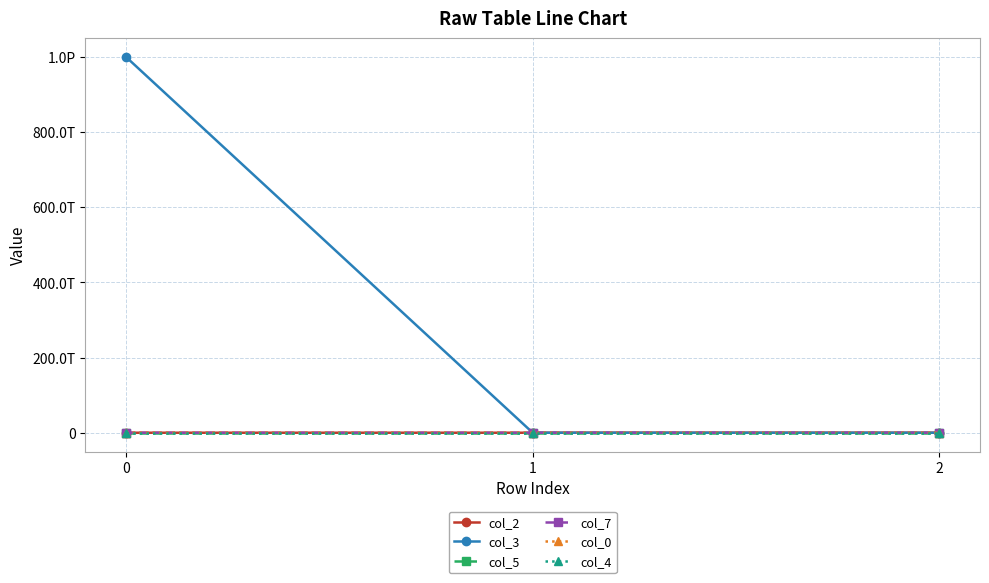

What is the average value of the col_3 series?

333333333338867.0